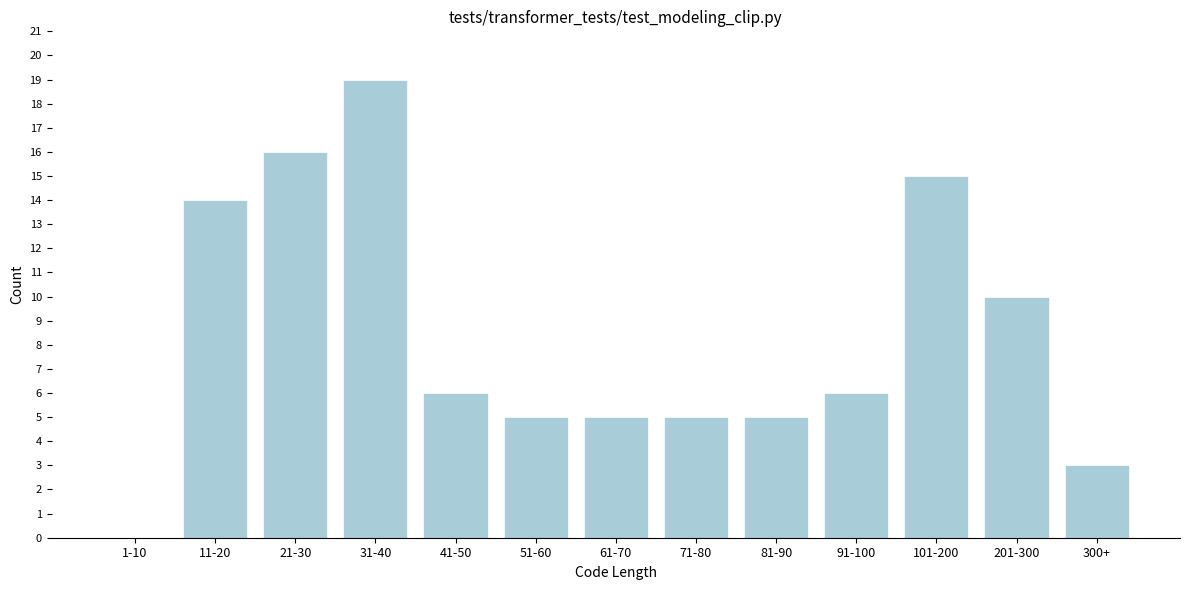

Reading right to left, transcribe all the data shown in this chart.

300+=3	201-300=10	101-200=15	91-100=6	81-90=5	71-80=5	61-70=5	51-60=5	41-50=6	31-40=19	21-30=16	11-20=14	1-10=0